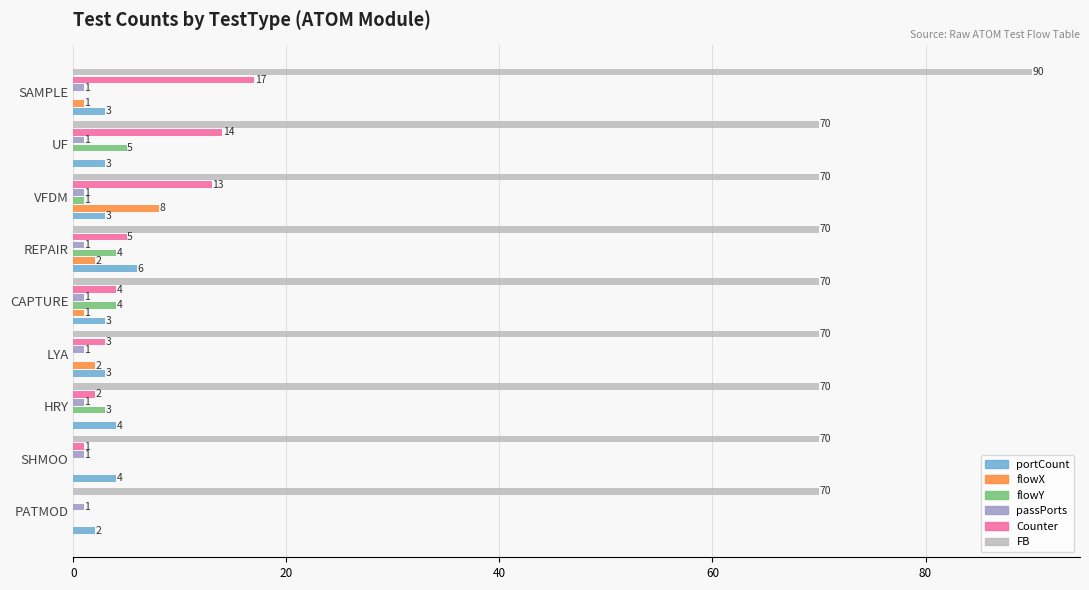

What value does the FB series have at REPAIR, to the nearest 10?

70